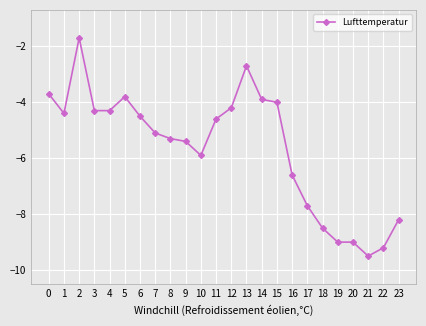

Is it true that the value at 9 is -3.1?

False